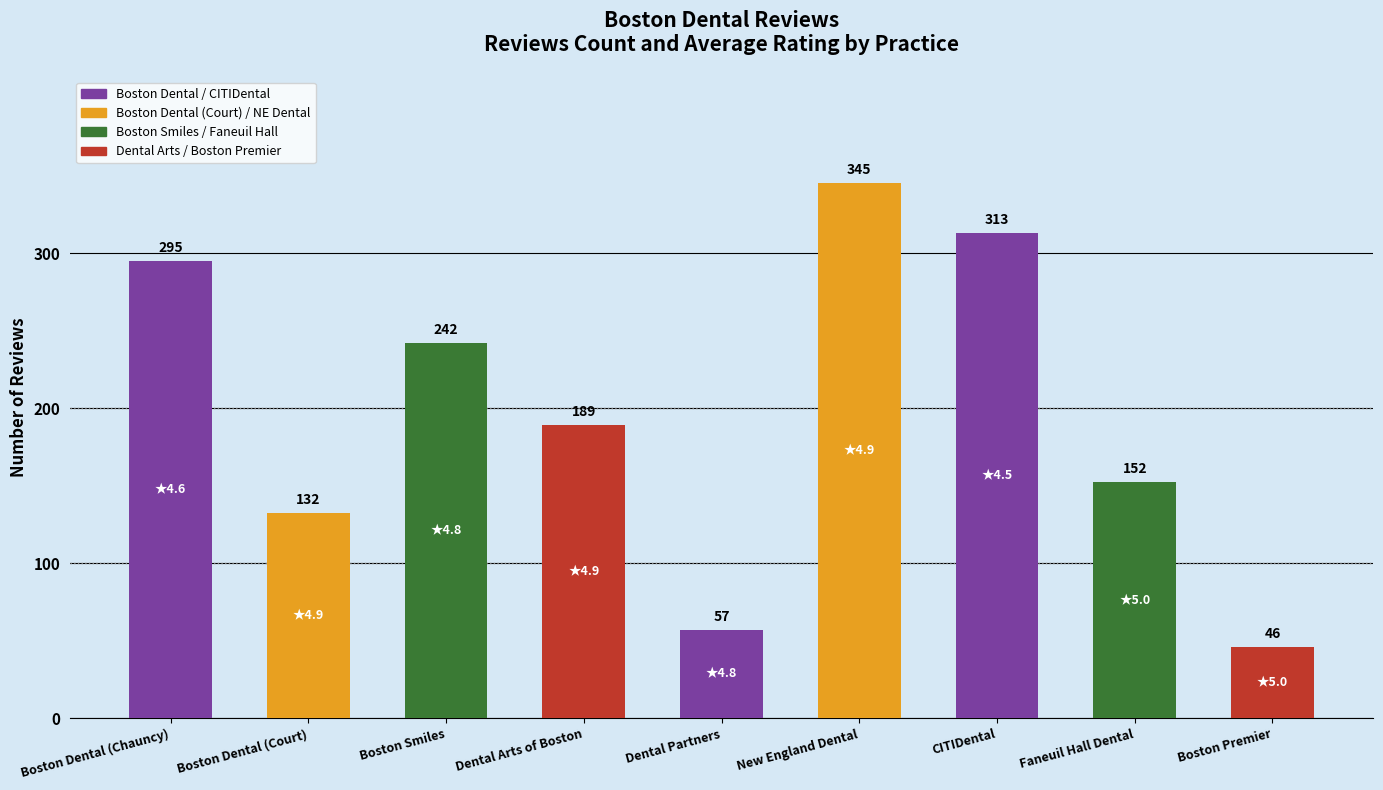

What is the ratio of the value at Boston Premier to the value at CITIDental?

0.1